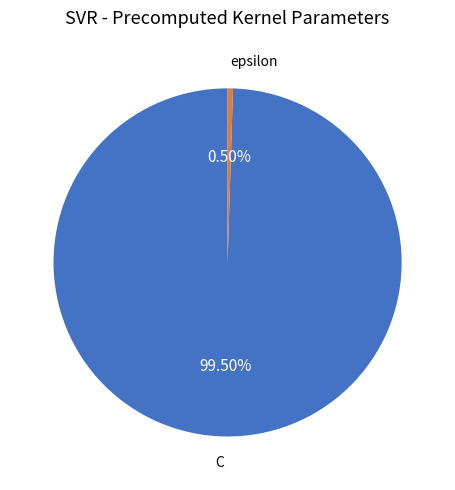

Which has a higher value, epsilon or C?

C